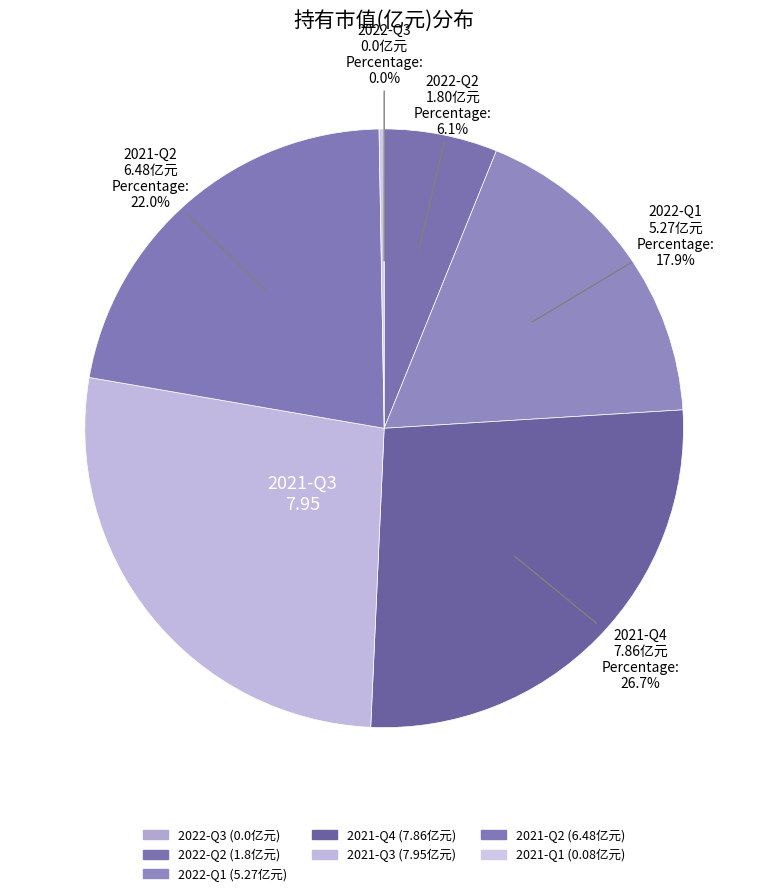

Rank the categories by value from highest to lowest.

2021-Q3, 2021-Q4, 2021-Q2, 2022-Q1, 2022-Q2, 2021-Q1, 2022-Q3